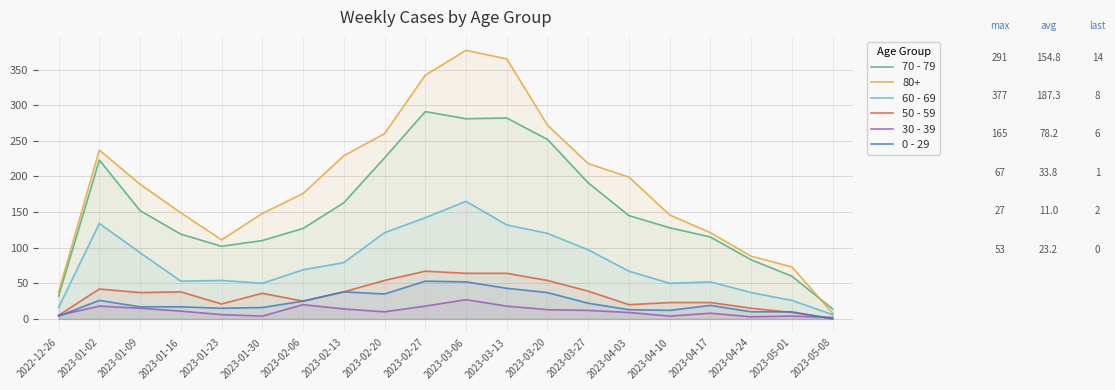

True or false: 70 - 79 and 50 - 59 intersect in this chart.

False